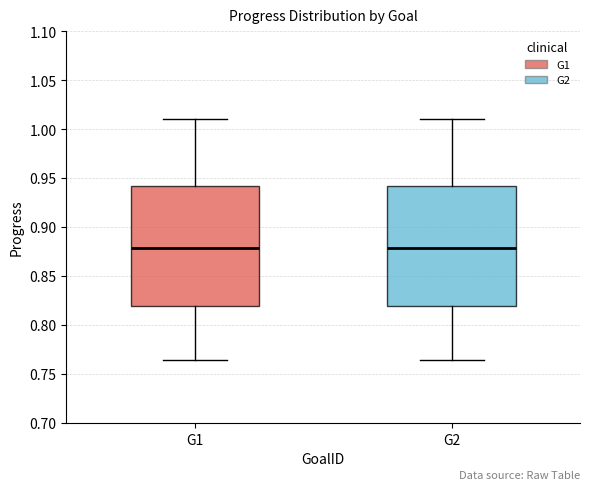

Reading left to right, transcribe this box plot: for each box, give where its median line is, the range the box spans, and where its two whiskers end, as read against the y-axis. The values are not printed on the chart, so give them approximately, as read against the axis.

G1: median 0.880, box 0.820 to 0.940, whiskers 0.765 to 1.010
G2: median 0.880, box 0.820 to 0.940, whiskers 0.765 to 1.010